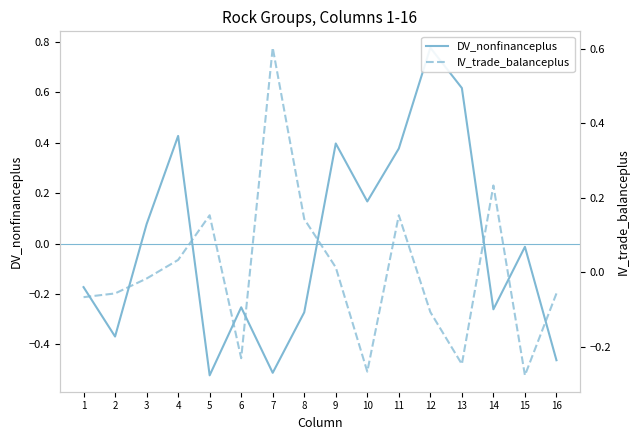

How many values in the DV_nonfinanceplus series are below 0?

9